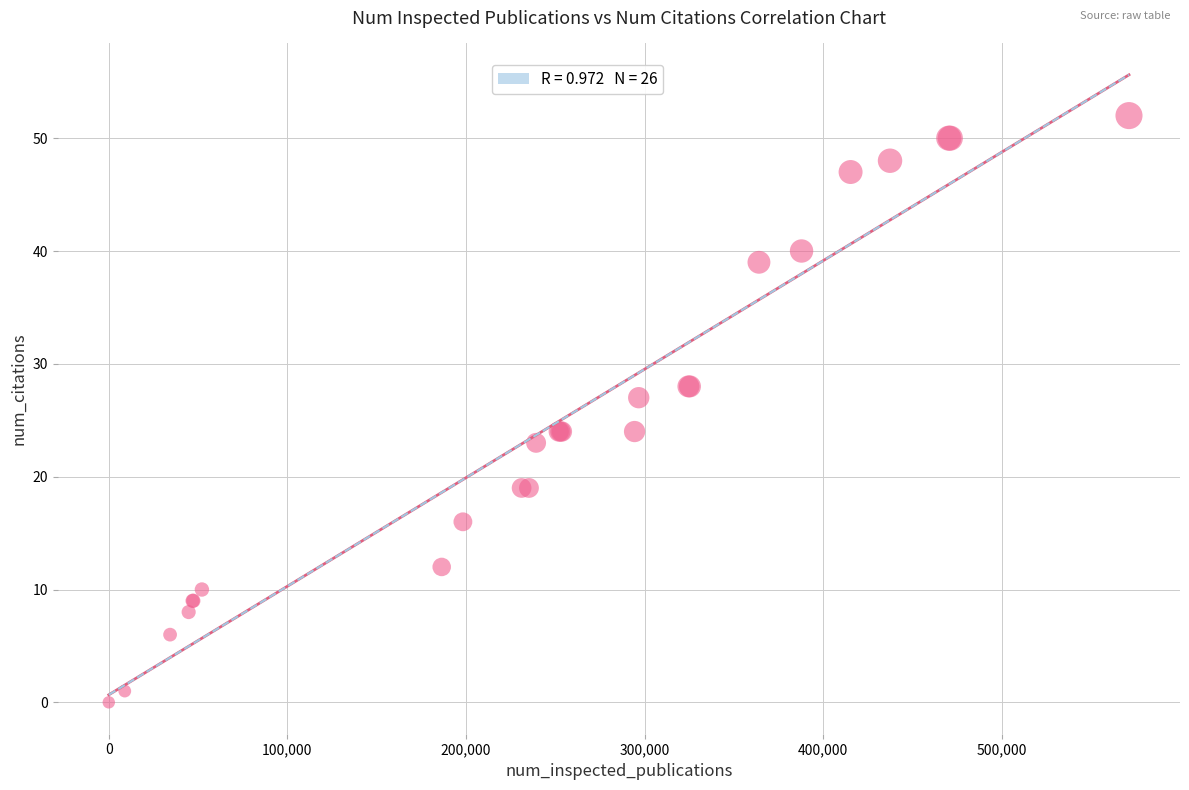

What Y value in the scatter plot is closest to 26?

27